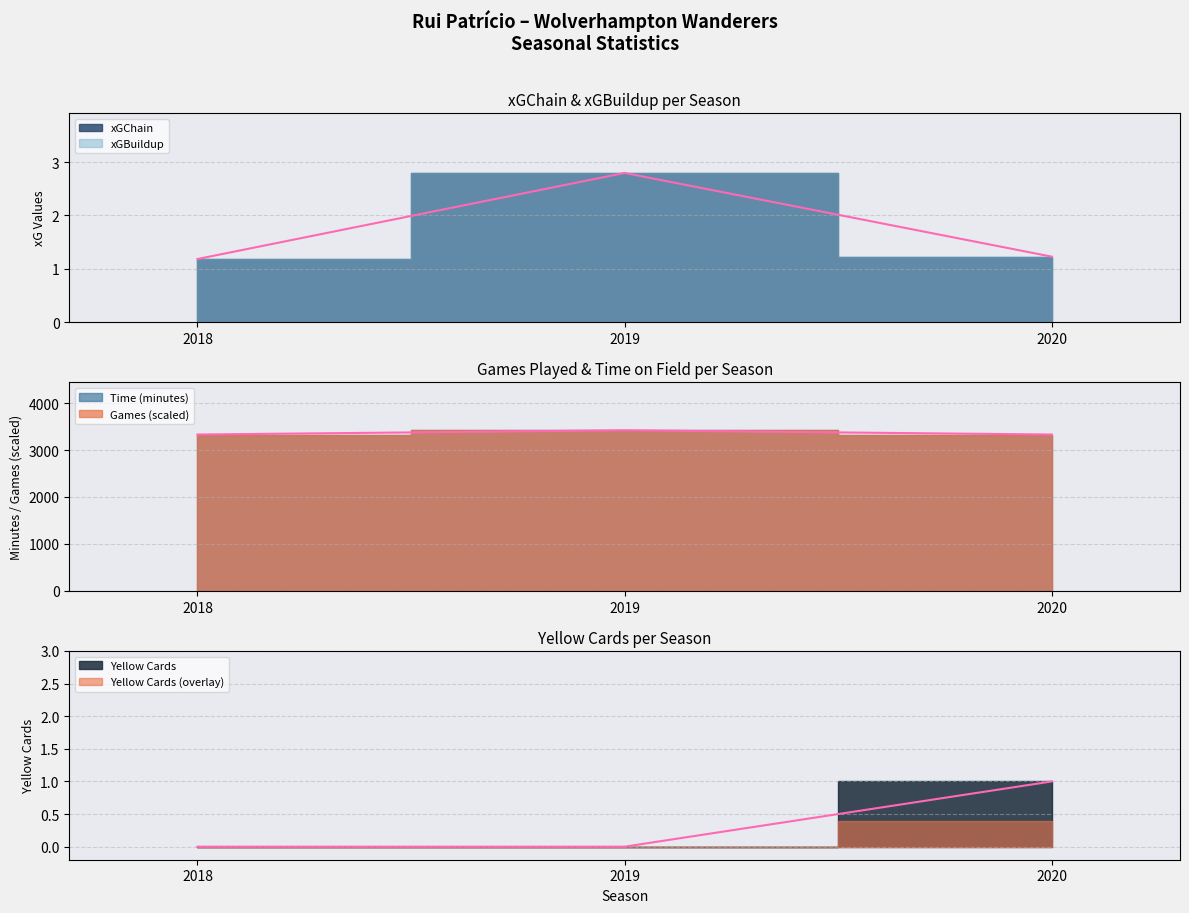

At 2019, list the series in order from smallest to largest.

yellow_cards, xGChain, xGBuildup